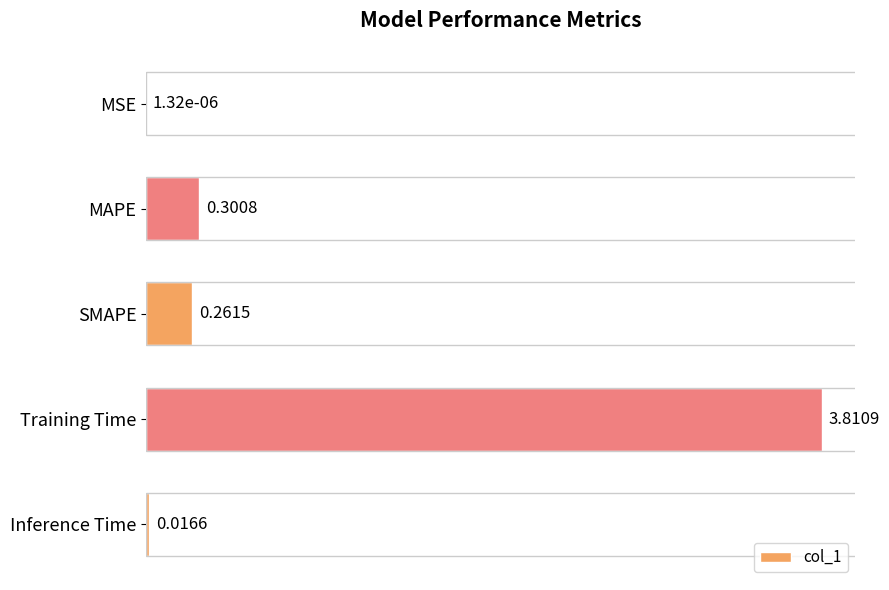

Which has a higher value, SMAPE or Training Time?

Training Time